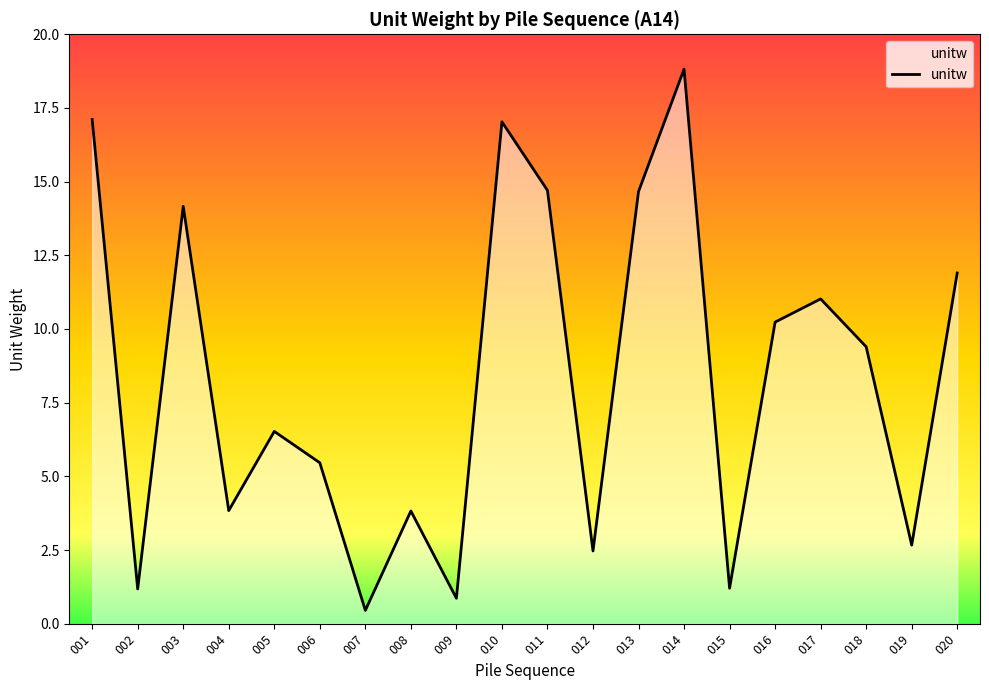

Reading left to right, what are all the values shown in this chart?

17.1	1.2	14.2	3.8	6.5	5.5	0.5	3.8	0.9	17.0	14.7	2.5	14.7	18.8	1.2	10.2	11.0	9.4	2.7	11.9